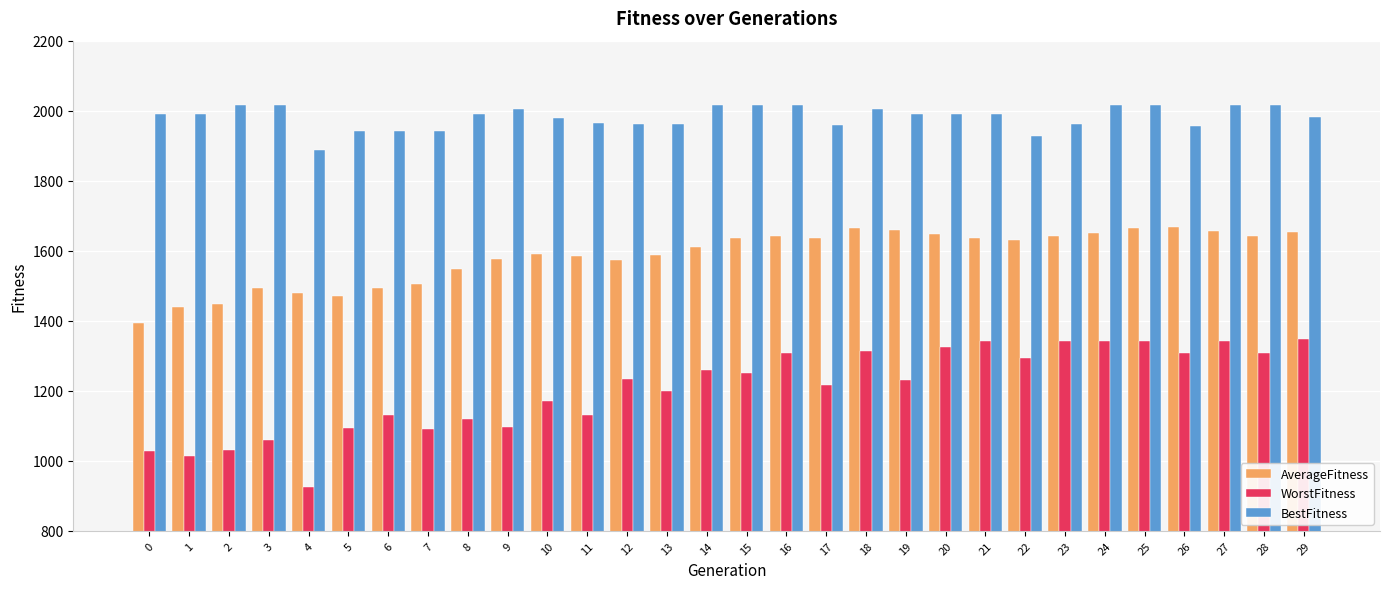

What is the approximate value of AverageFitness at 13?

1586.4